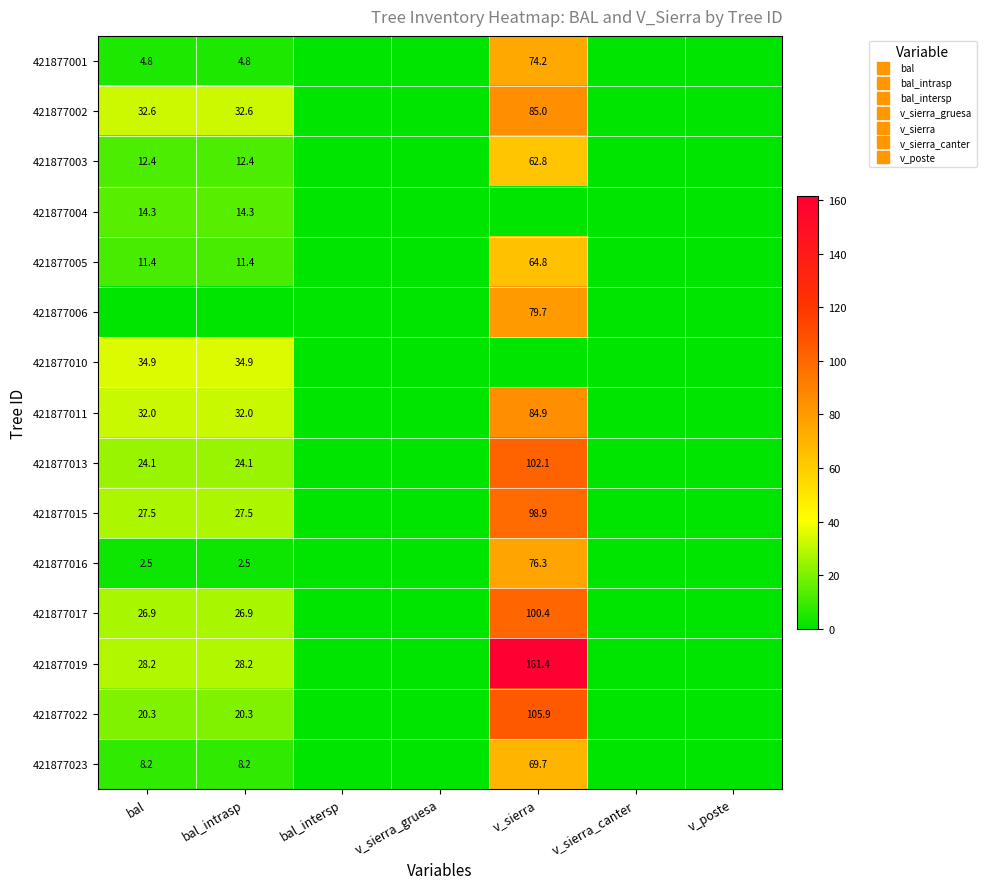

At how many categories does at least one series exceed 66?

1